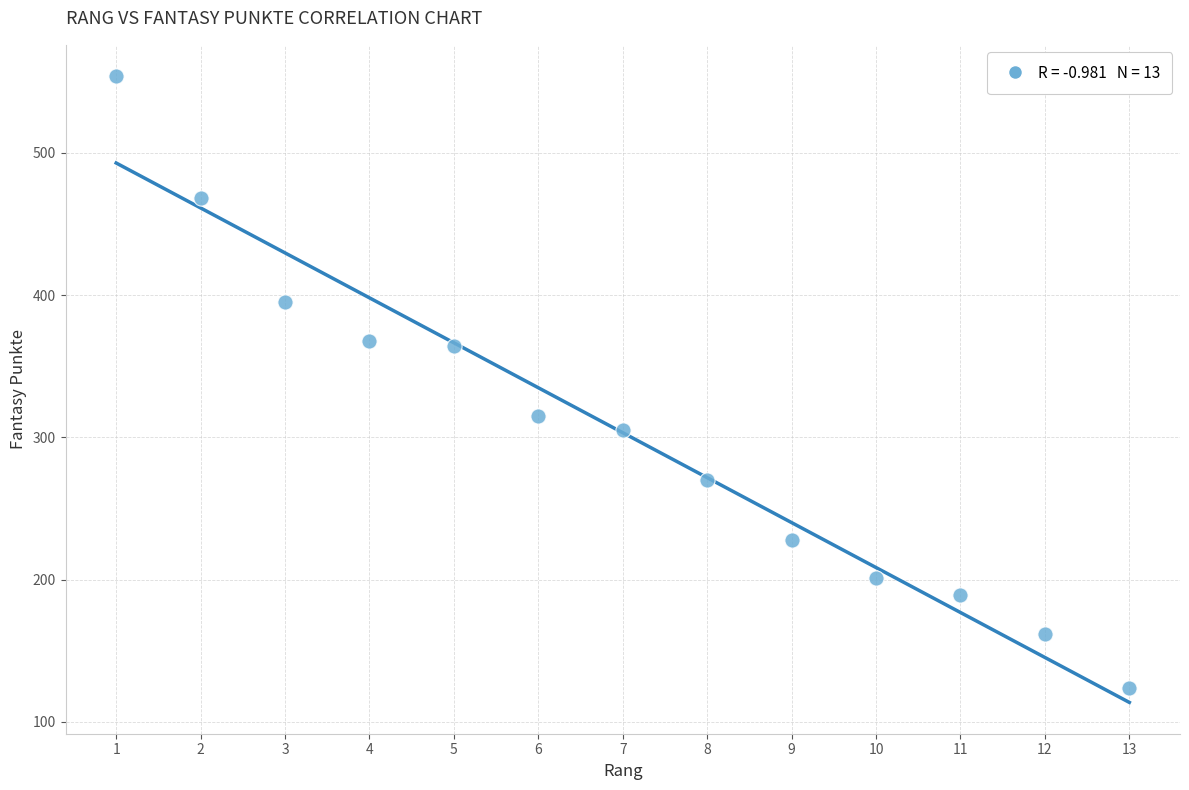

What is the range of X values (max minus min)?

12